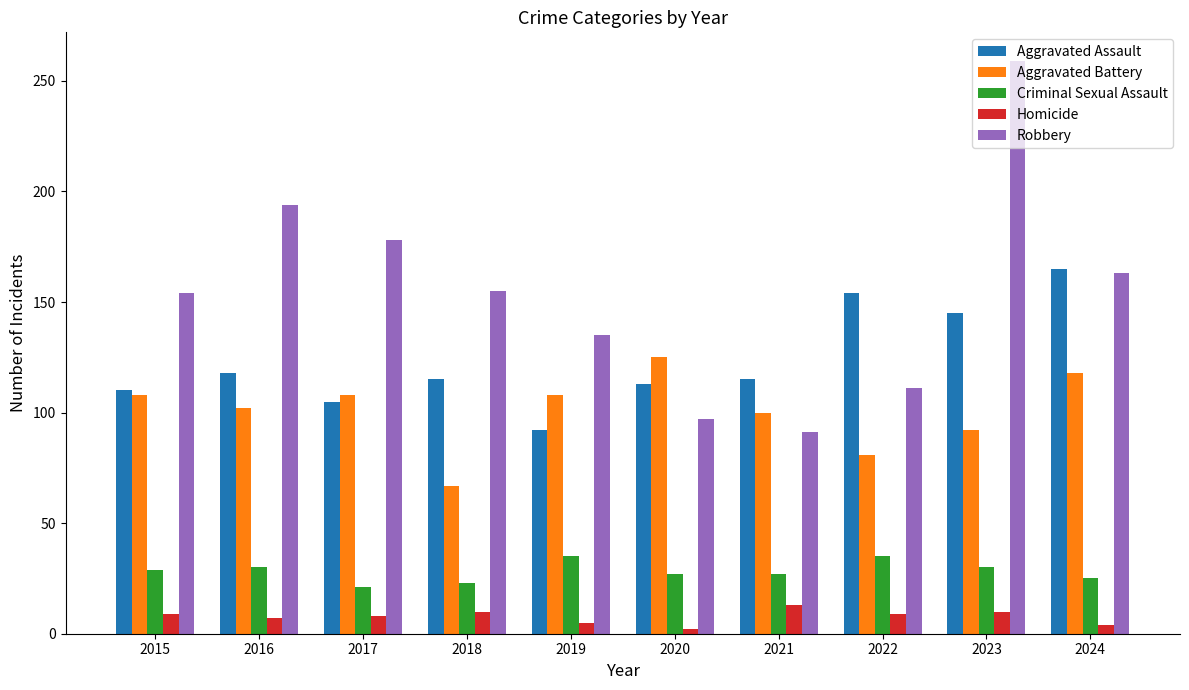

Does the chart contain stacked bars?

No